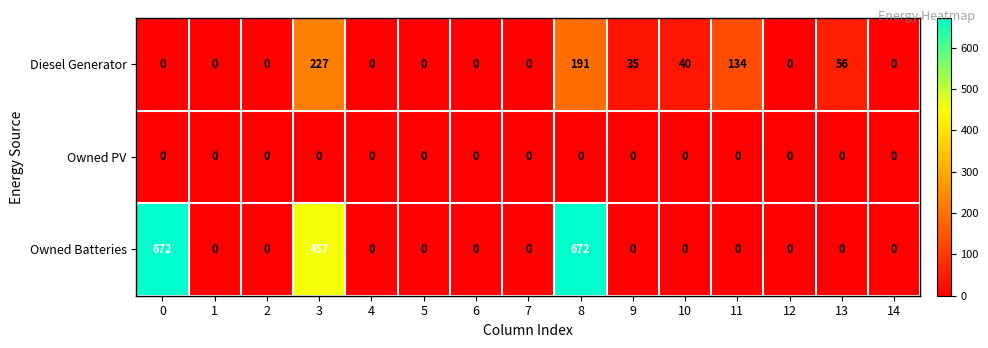

Between 3 and 12, which series saw the biggest shift?

Owned Batteries